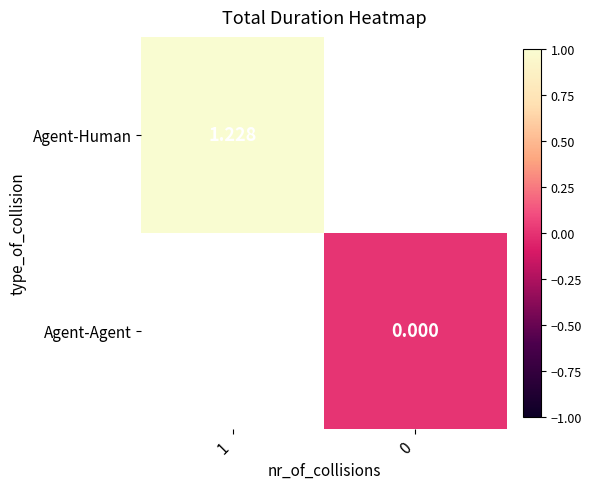

What is the maximum value shown in the chart?

1.2